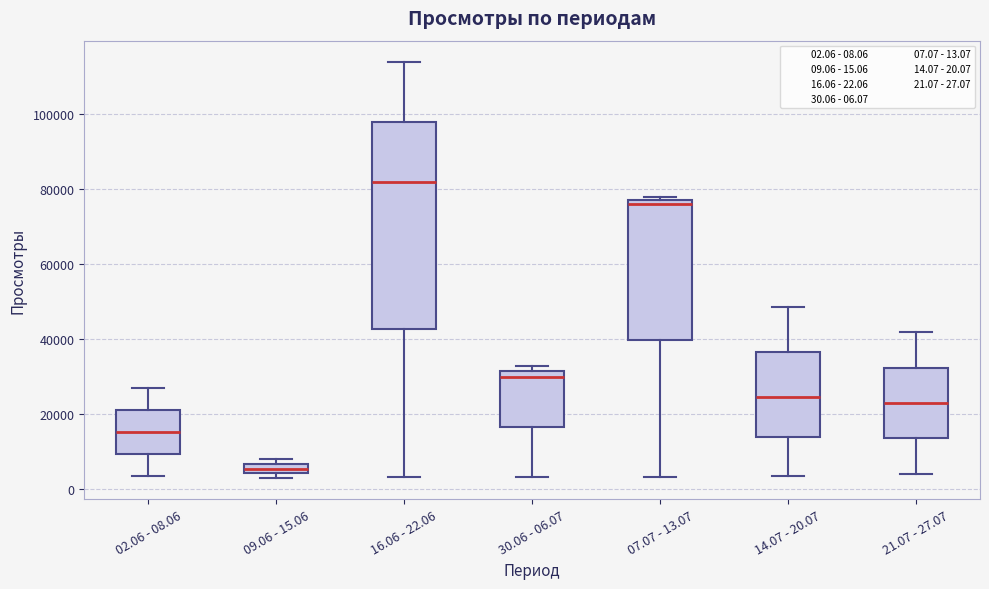

Where is the lower edge of the box for 09.06 - 15.06 on the y-axis? The values are not printed on the chart, so give them approximately, as read against the axis.

4000